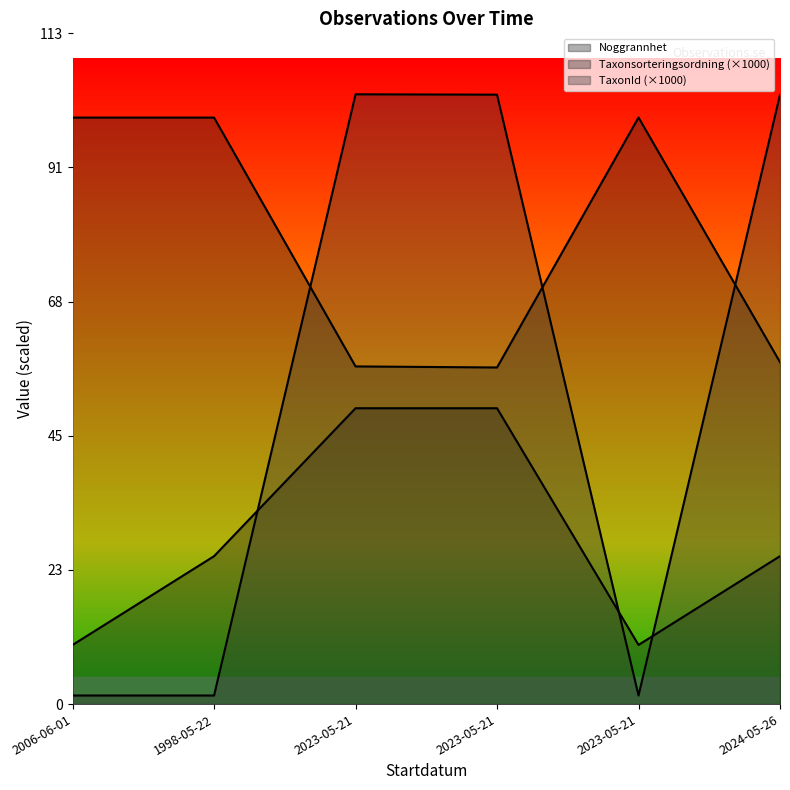

In Taxonsorteringsordning, how many points are higher than both neighbors (excluding endpoints)?

1